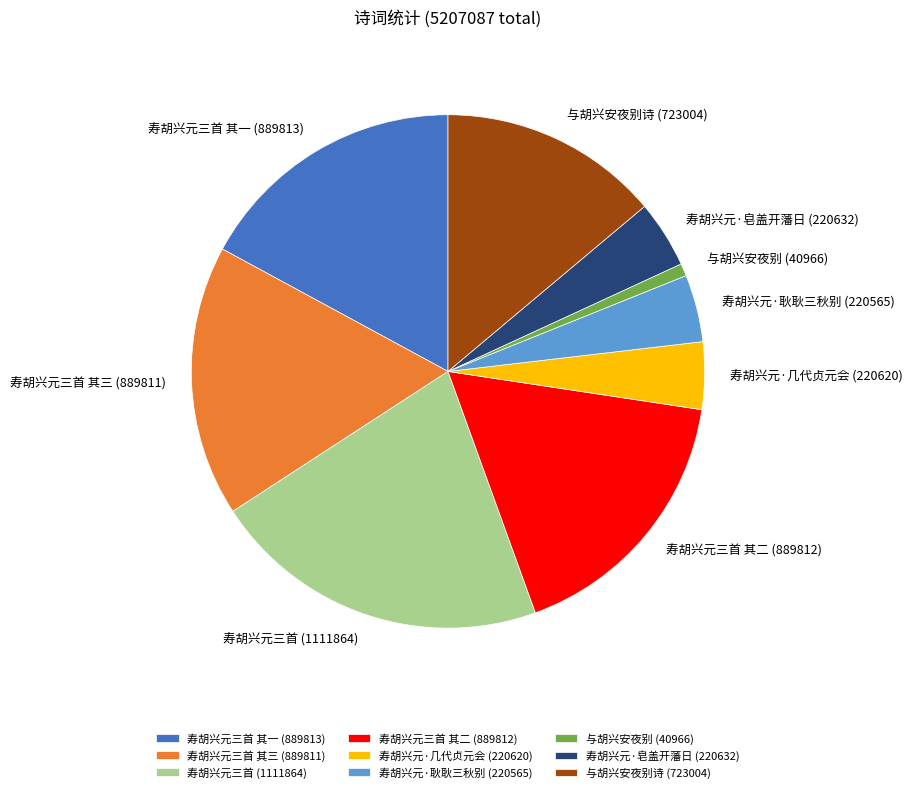

Is there a majority slice in this chart?

No